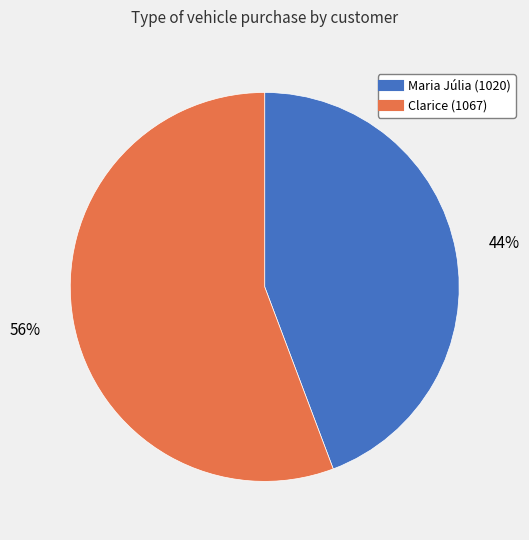

Combined, do Clarice (1067) and Maria Júlia (1020) account for over 50%?

Yes